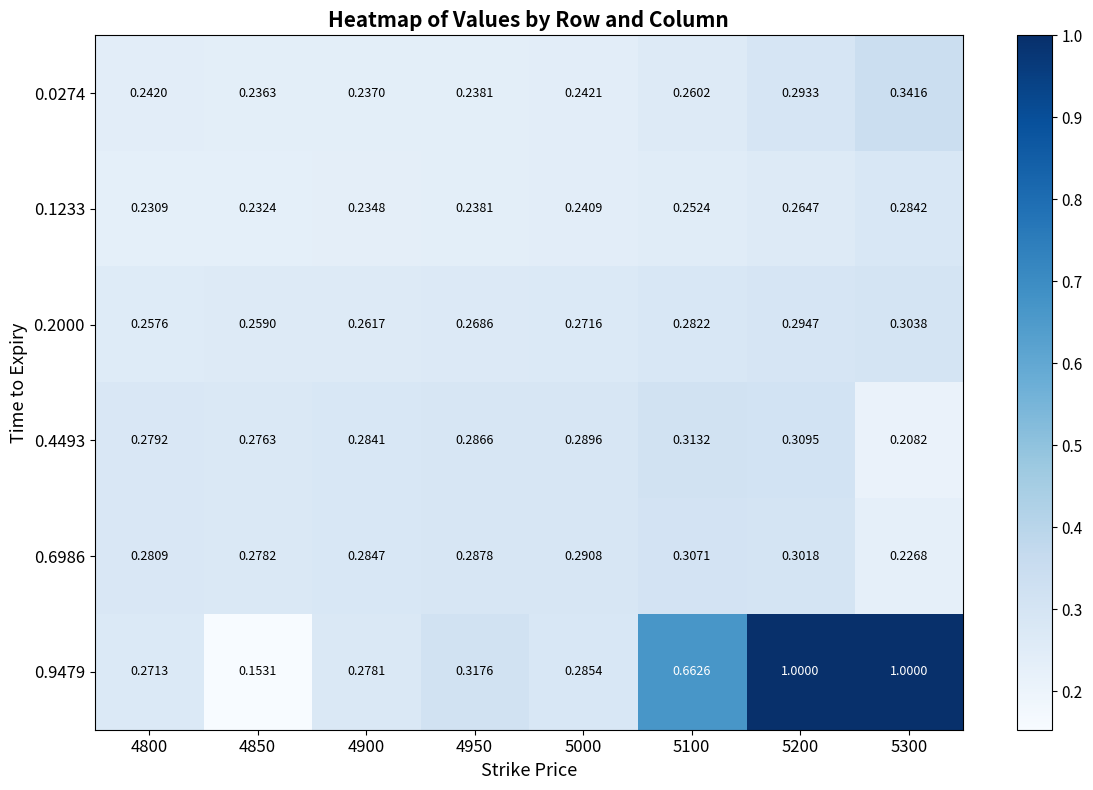

Is the value of 0.1233 at 5200 greater than the value of 0.6986 at 5300?

Yes